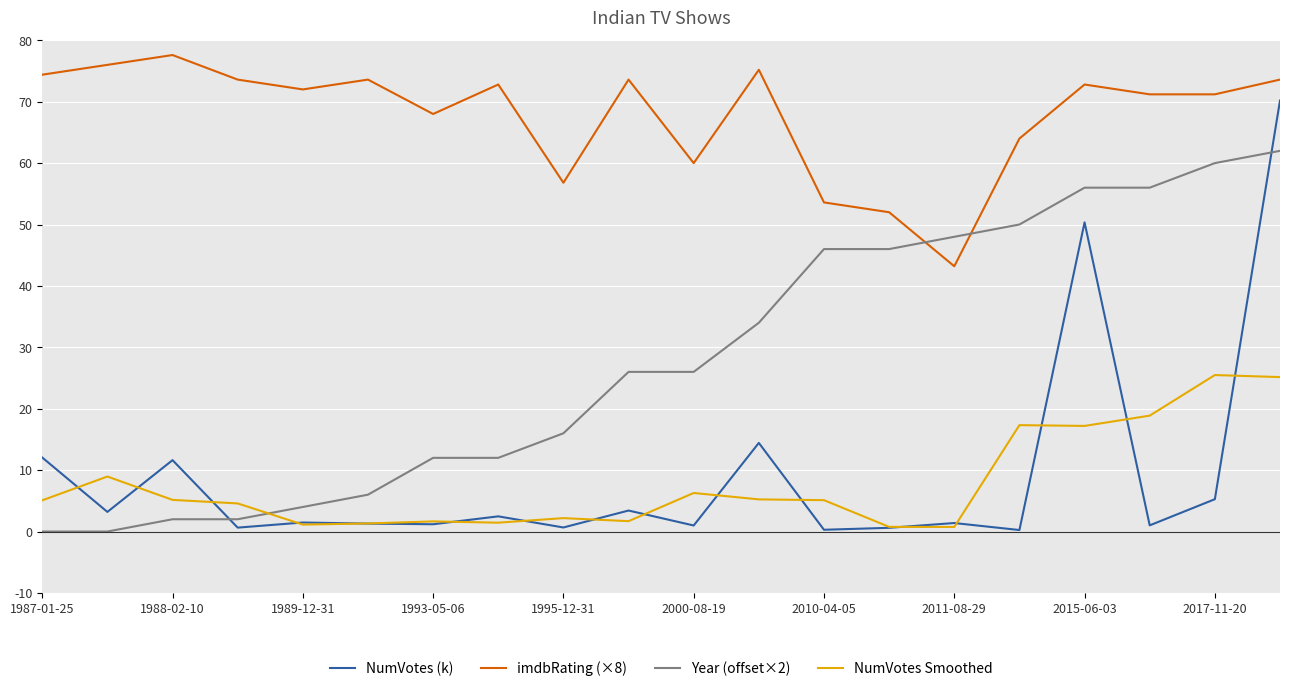

What is the maximum value for NumVotes (k)?

70.2